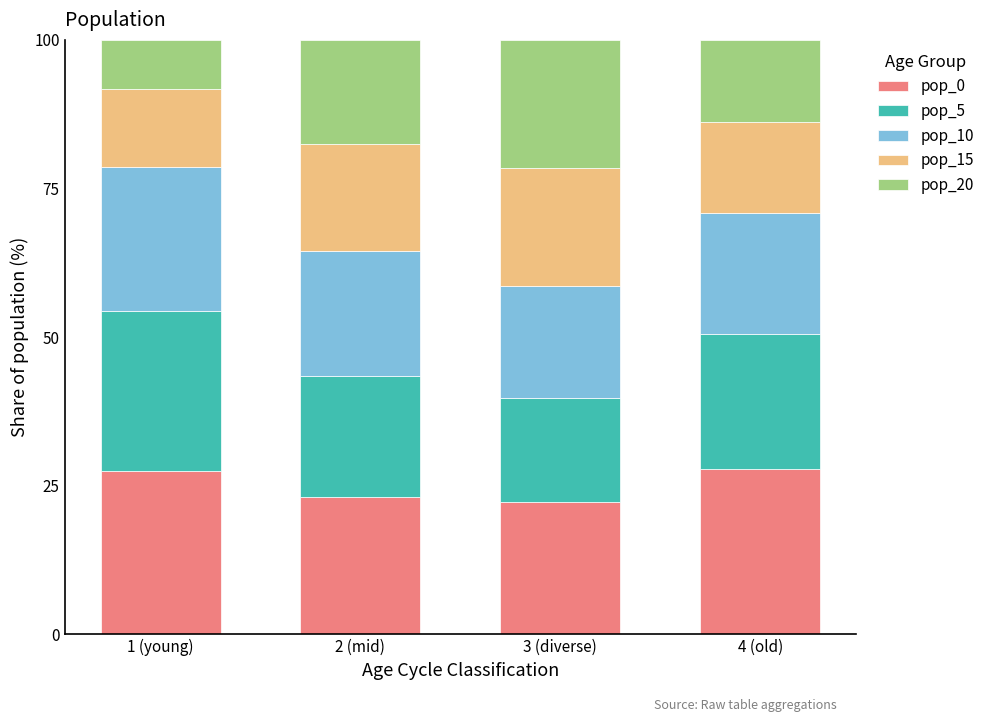

Does the chart contain stacked bars?

Yes